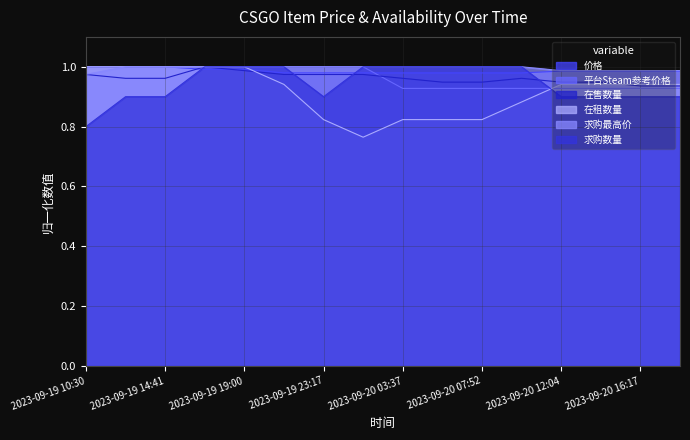

Between 2023-09-20 01:21 and 2023-09-20 14:07, which series saw the biggest shift?

在租数量